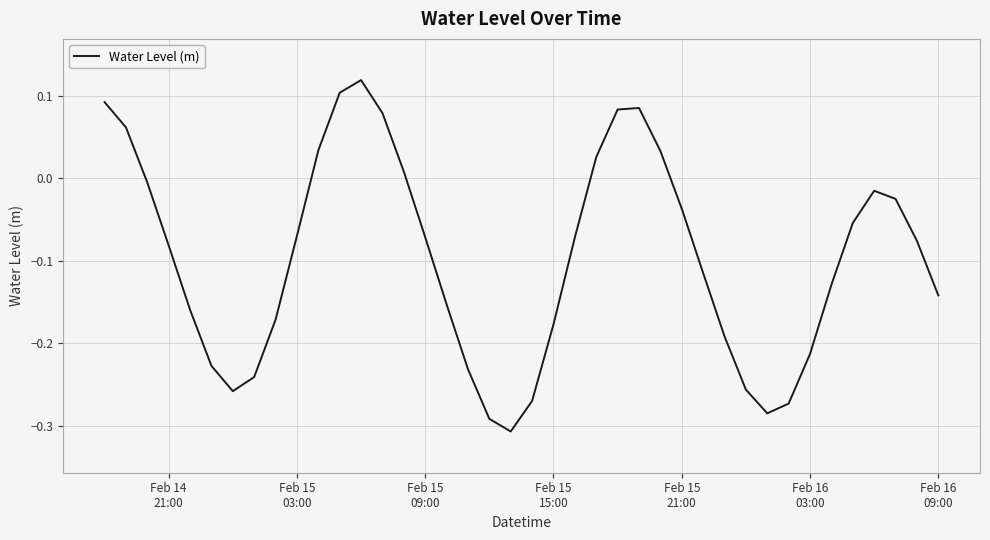

What is the difference between the maximum and minimum values?

0.4